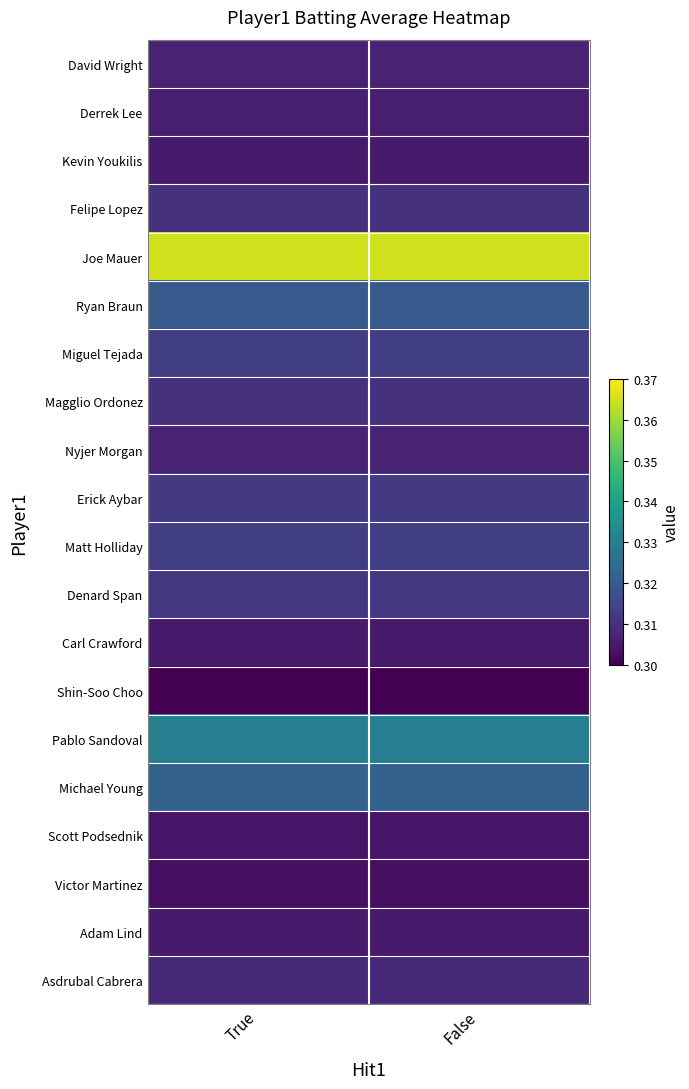

Rank the series by their maximum value, from lowest to highest.

Shin-Soo Choo, Victor Martinez, Scott Podsednik, Kevin Youkilis, Carl Crawford, Adam Lind, Derrek Lee, David Wright, Nyjer Morgan, Asdrubal Cabrera, Felipe Lopez, Magglio Ordonez, Denard Span, Erick Aybar, Miguel Tejada, Matt Holliday, Ryan Braun, Michael Young, Pablo Sandoval, Joe Mauer